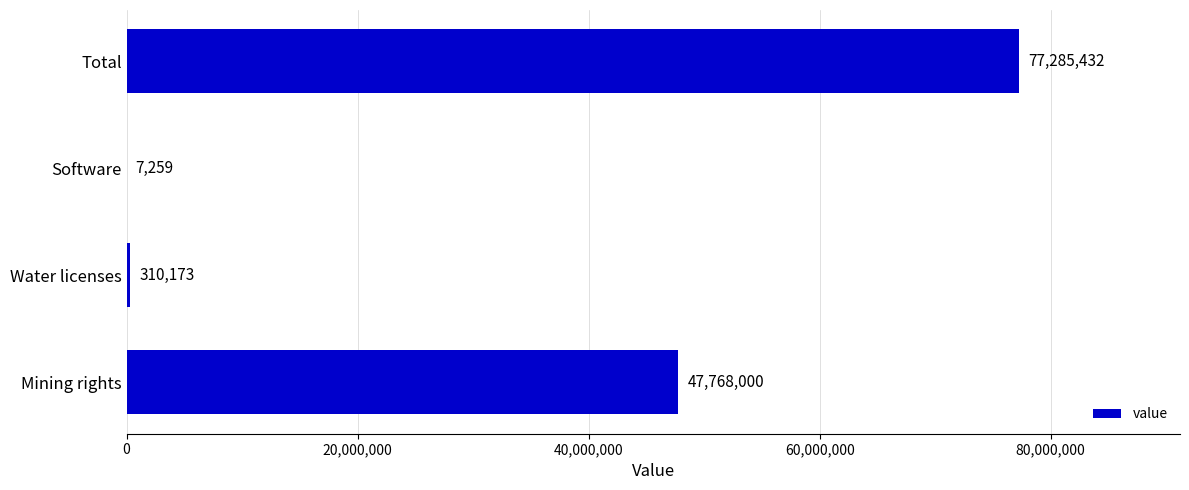

True or false: the data shows 7259 at Software.

True